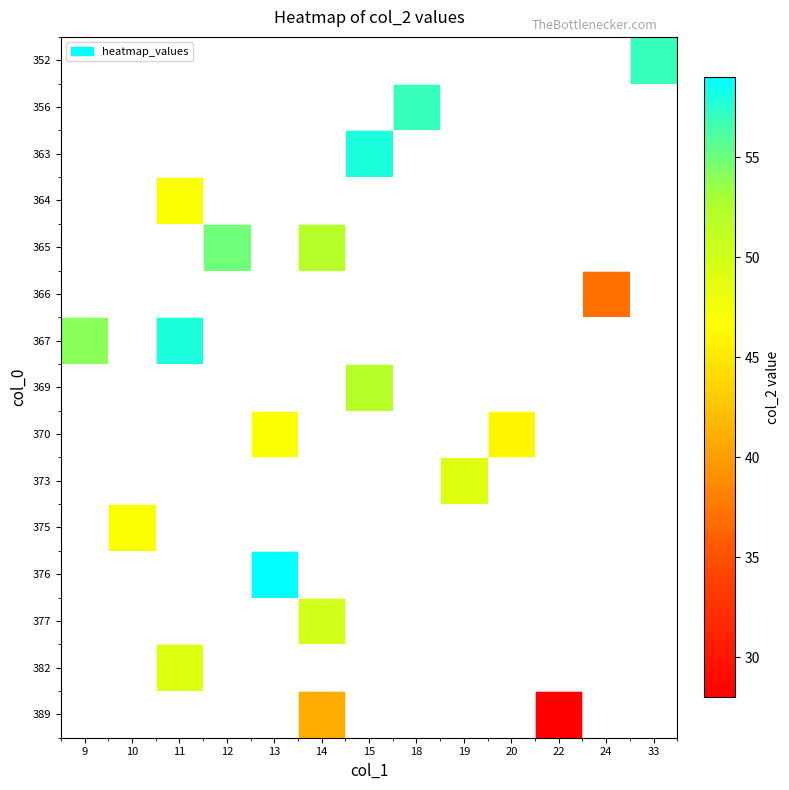

Is the value of 363 at 12 greater than the value of 389 at 24?

No